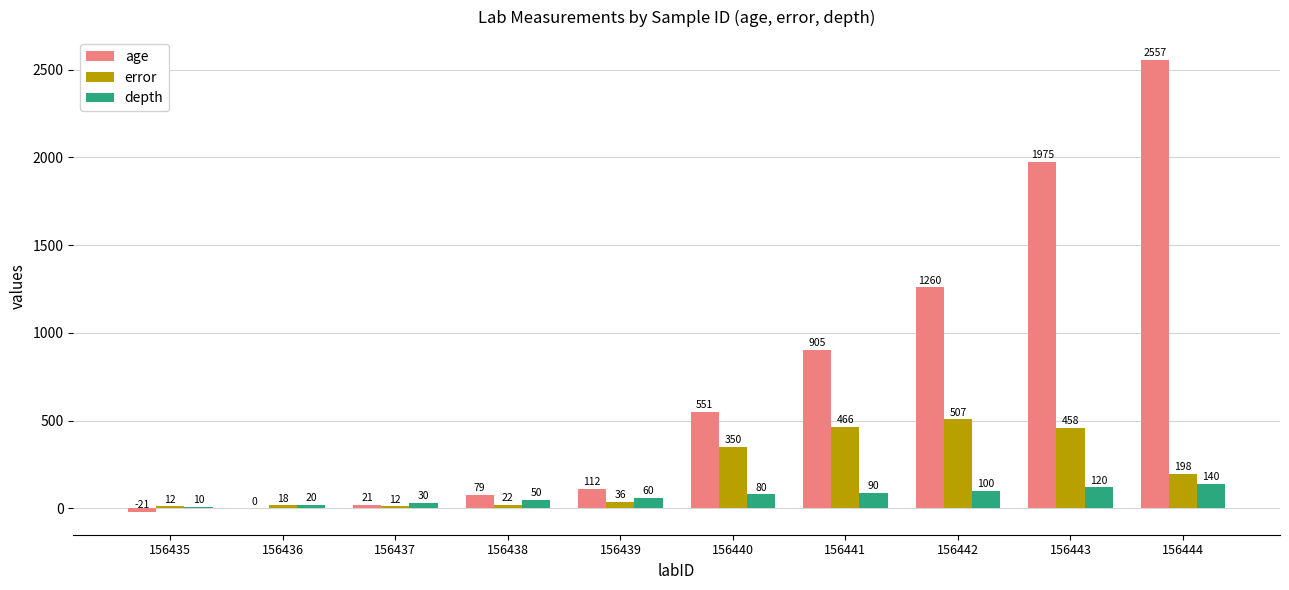

Which series changed the most between 156435 and 156443?

age